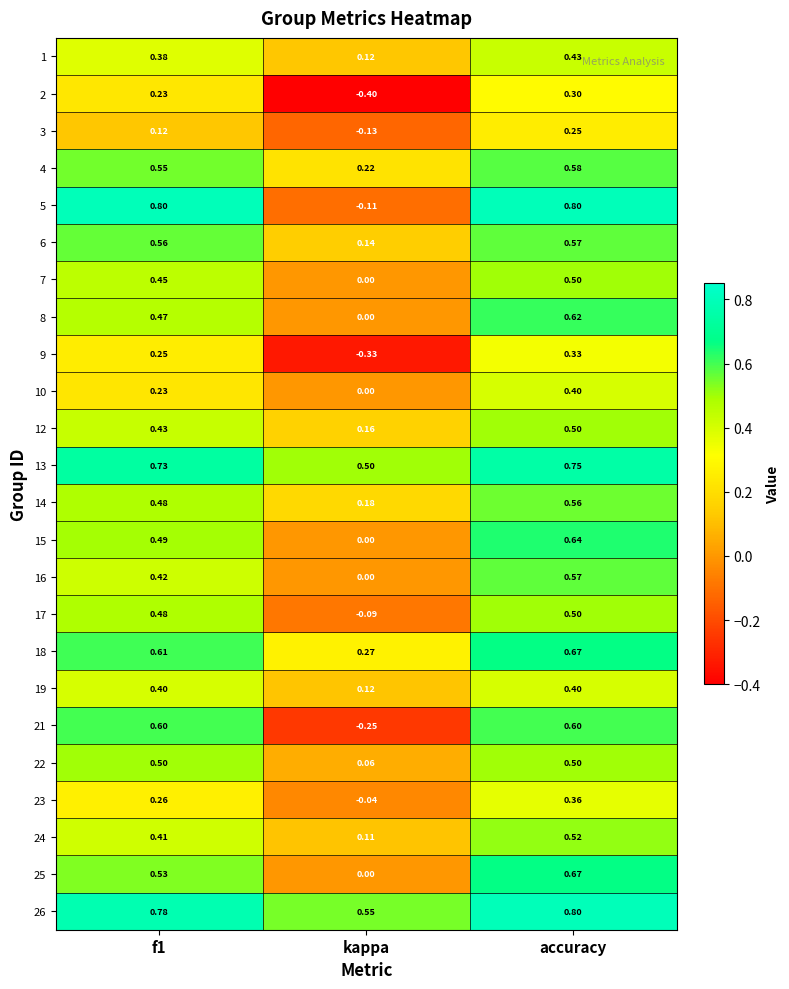

At which label does 18 reach its minimum?

kappa